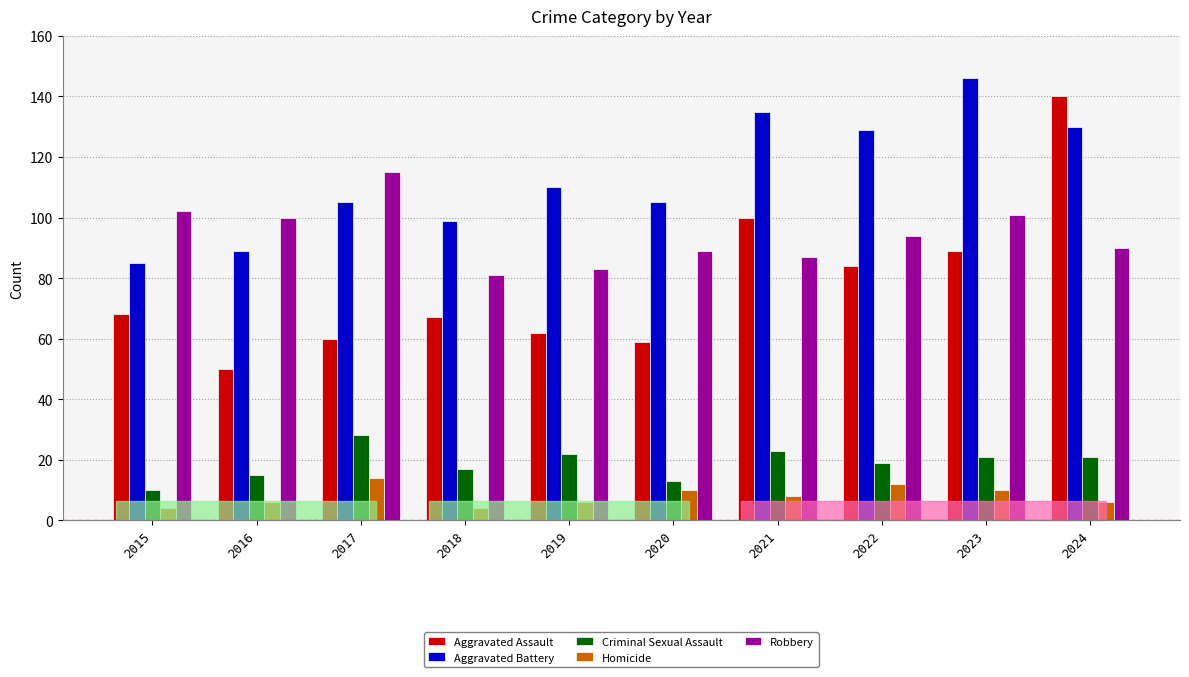

True or false: Aggravated Battery has a value of 46 at 2023.

False